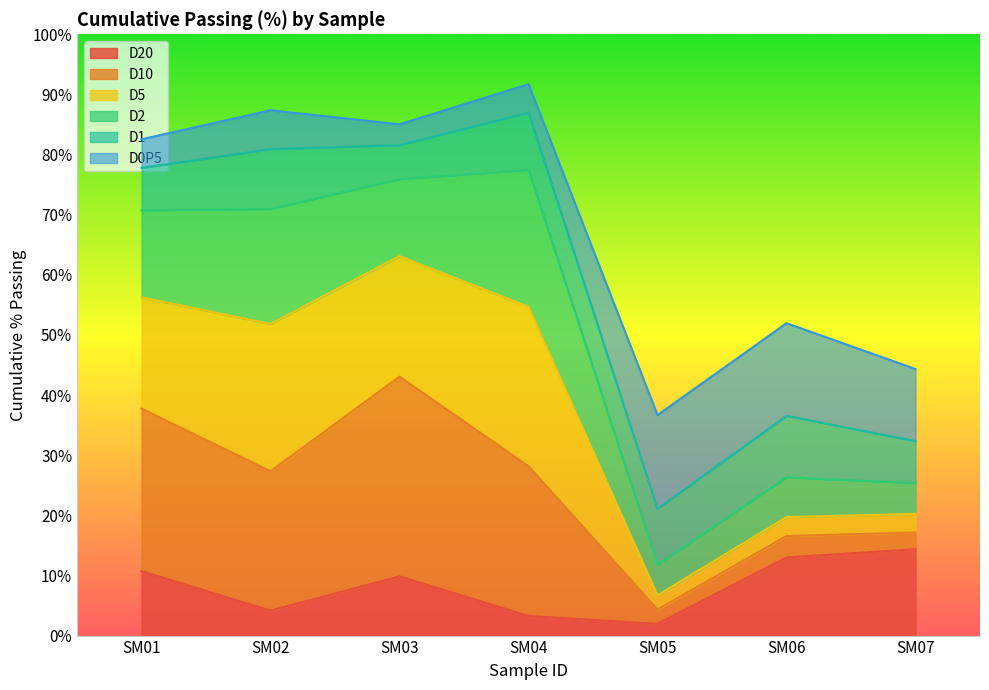

At which label does D1 first exceed 77?

SM01